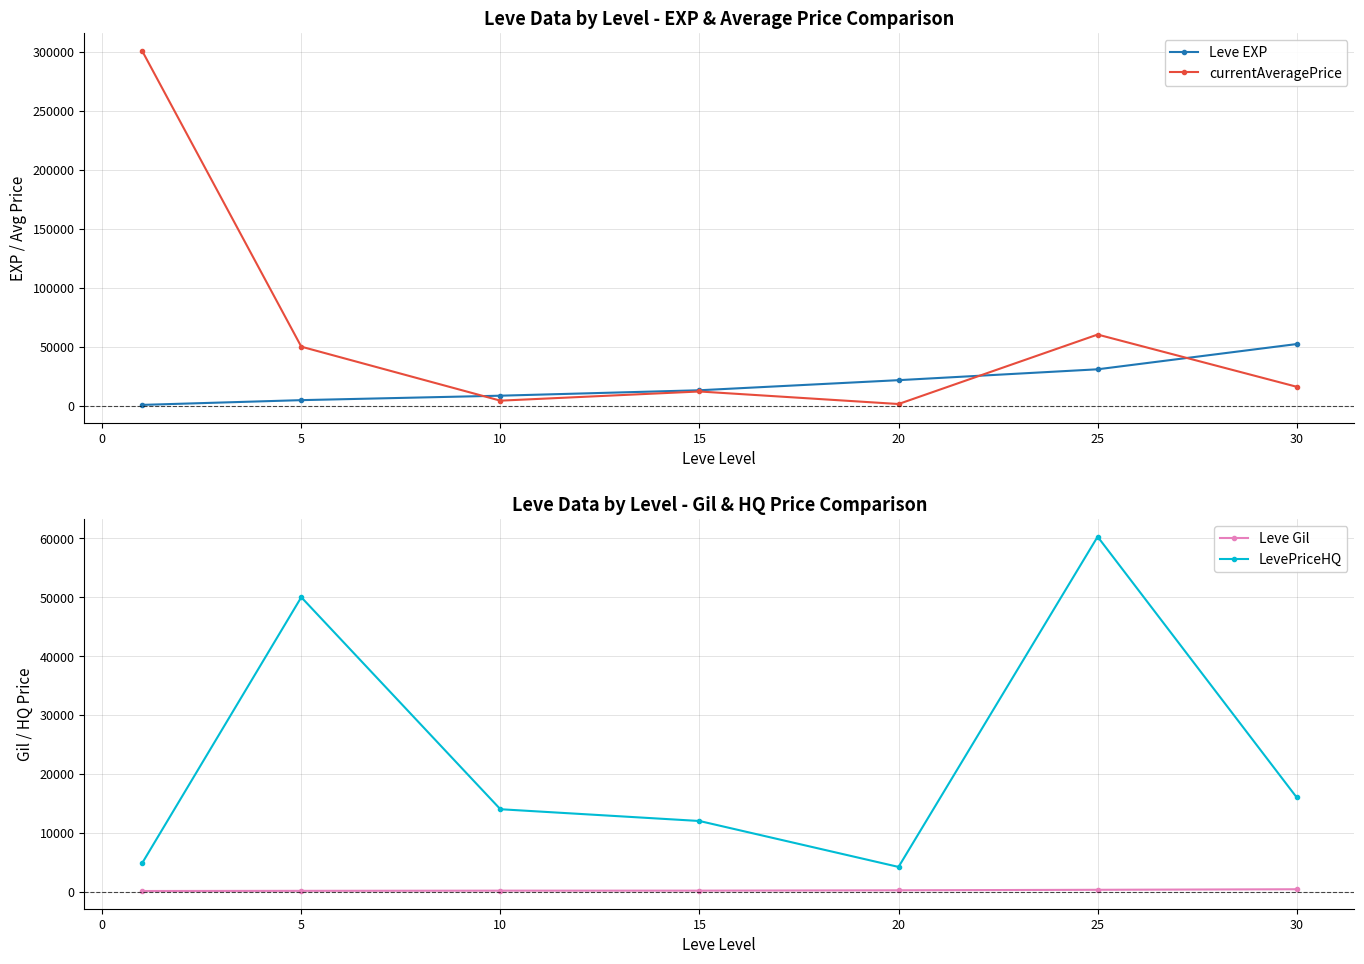

At which category does currentAveragePrice reach its first local valley?

10